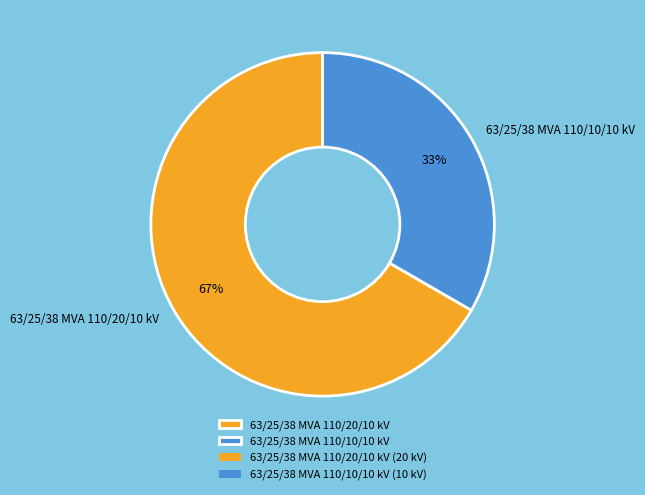

Between 63/25/38 MVA 110/10/10 kV and 63/25/38 MVA 110/20/10 kV, which is larger?

63/25/38 MVA 110/20/10 kV